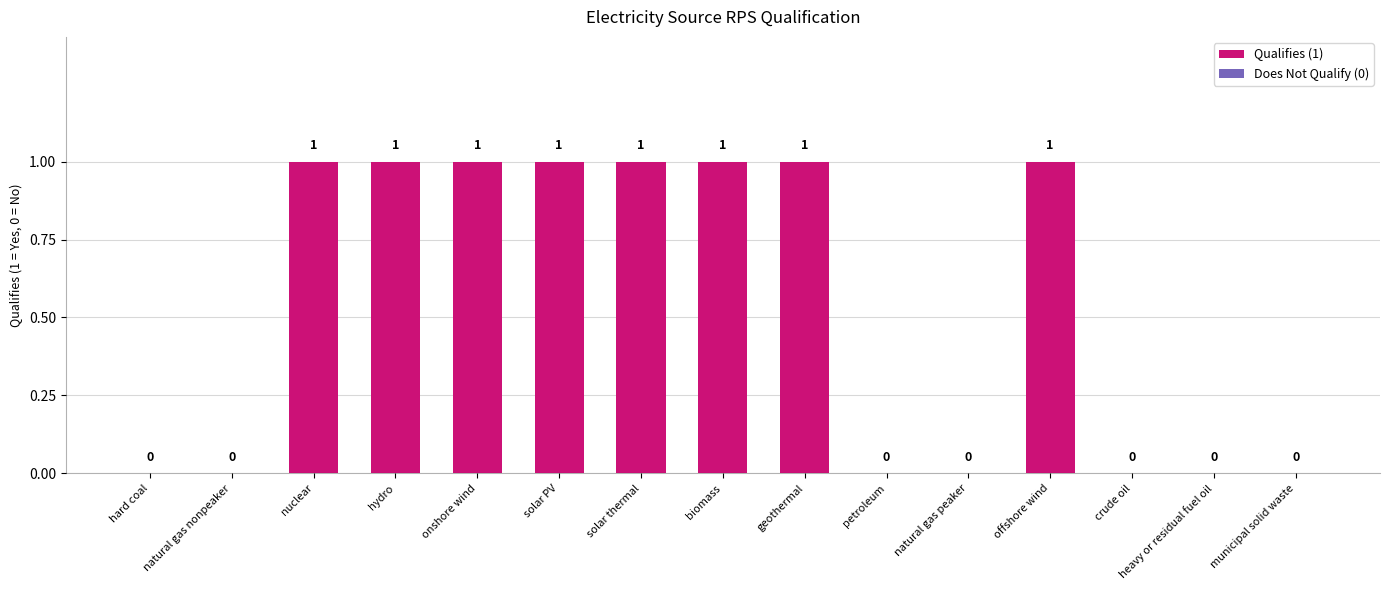

Are the bars horizontal?

No